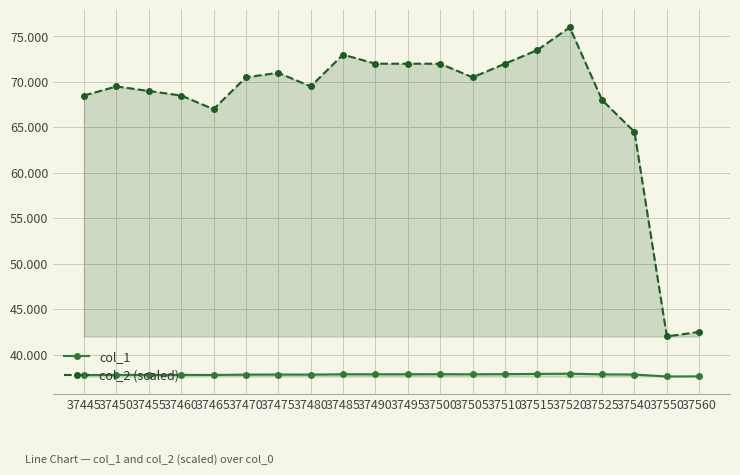

What is the difference between the col_2 (scaled) values at 37460 and 37525?

500